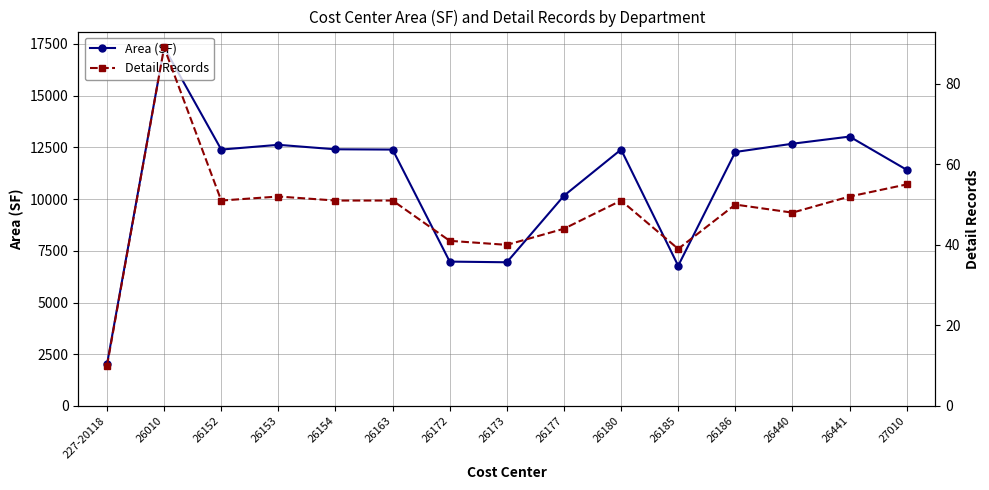

True or false: Detail Records has more than 1 interior local peaks.

True